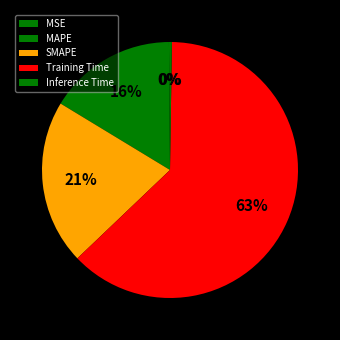

Is SMAPE the majority of the pie?

No